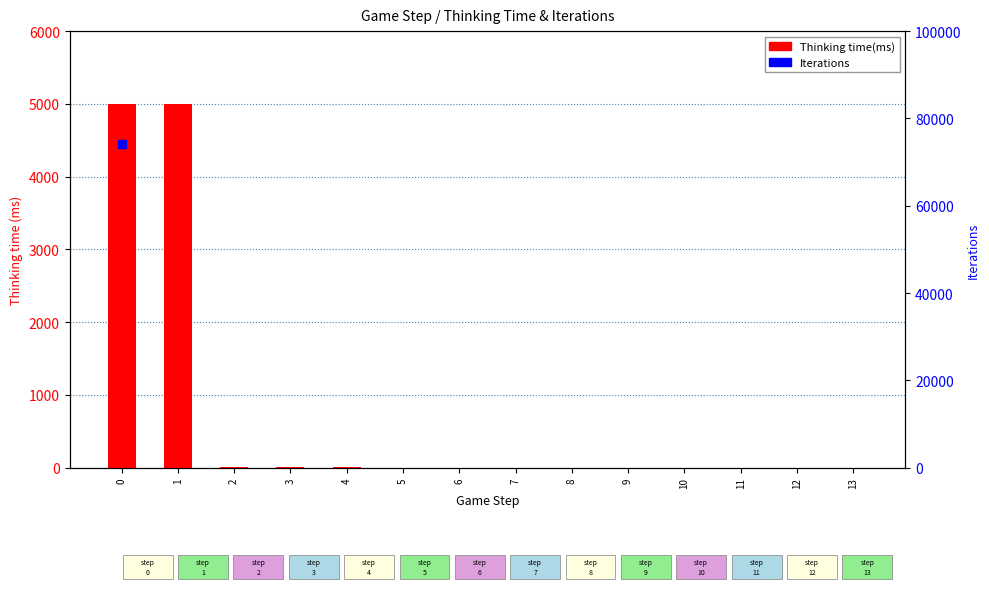

Which series reaches the minimum Y coordinate?

Thinking time(ms)